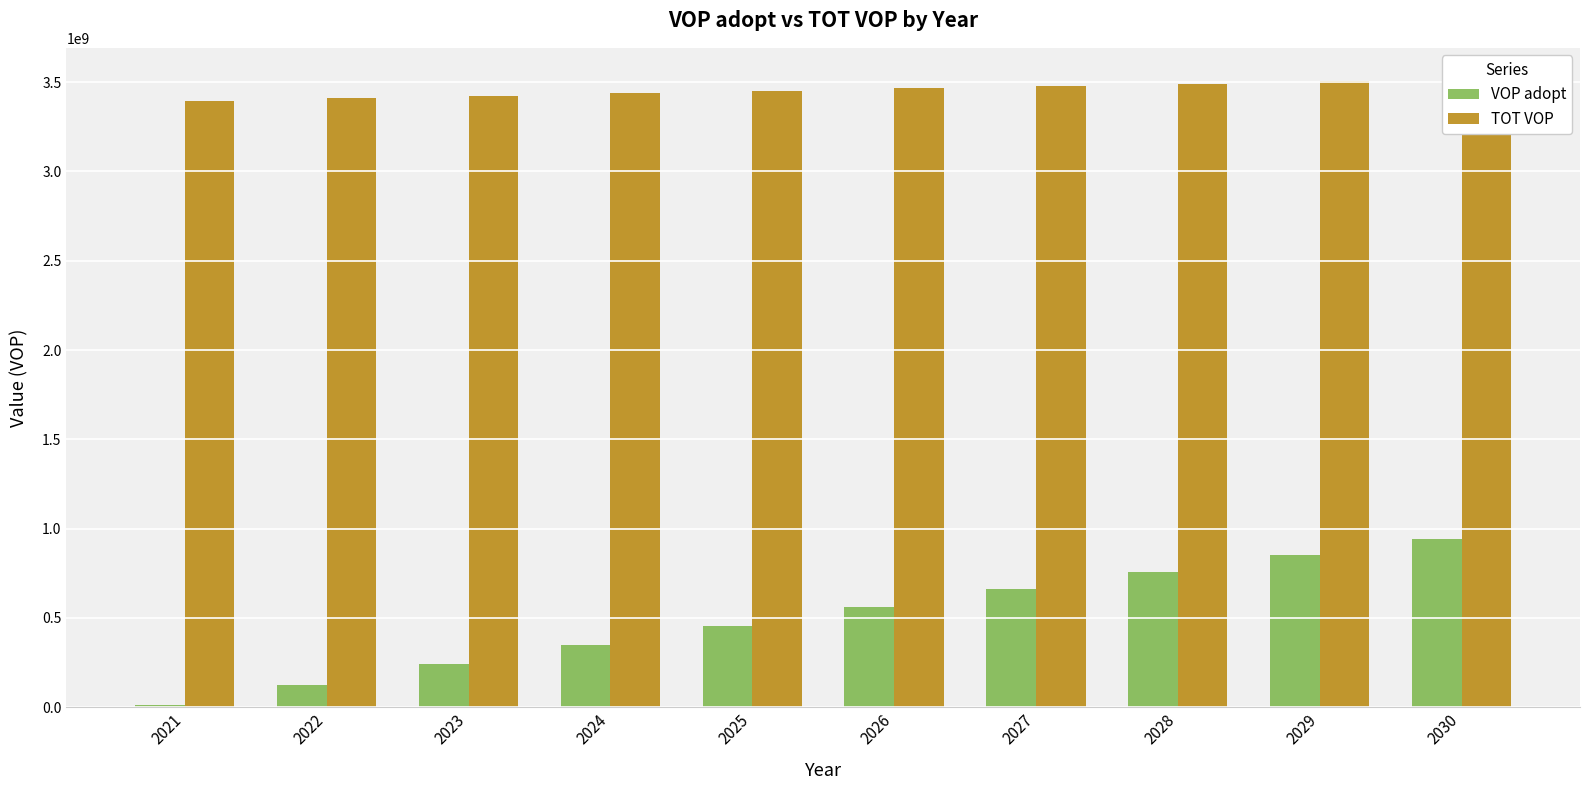

What is the sum of the TOT VOP values at 2025 and 2026?

6918388862.5